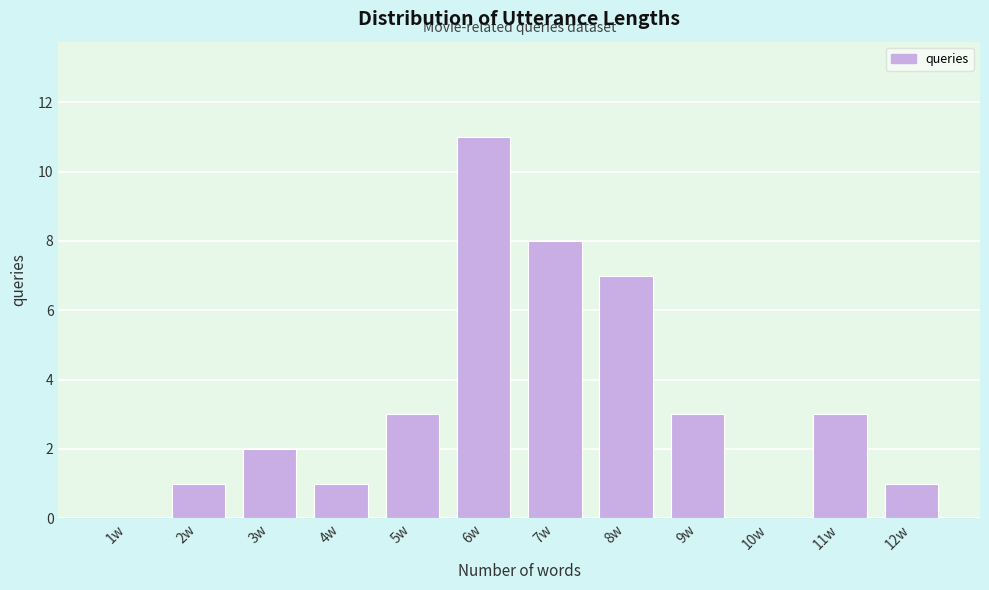

Reading left to right, list all the values displayed in this chart.

1w=0	2w=1	3w=2	4w=1	5w=3	6w=11	7w=8	8w=7	9w=3	10w=0	11w=3	12w=1